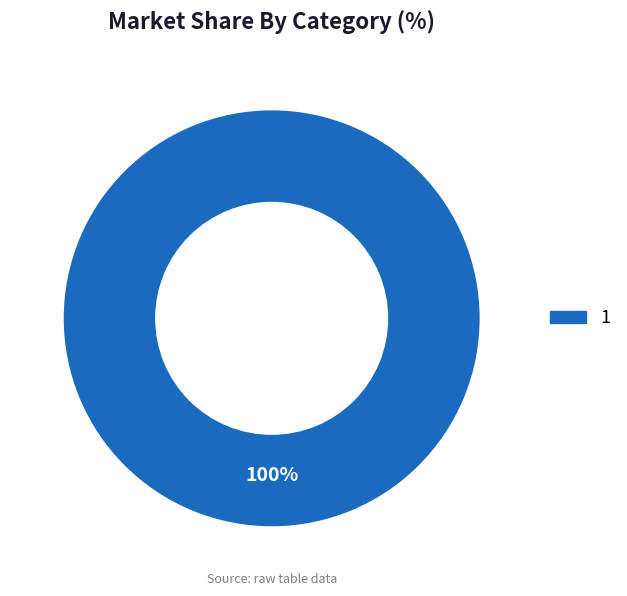

Is there a majority slice in this chart?

Yes